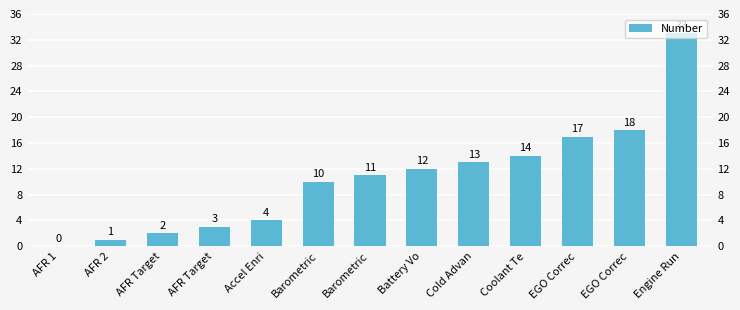

How many values exceed 11?

6